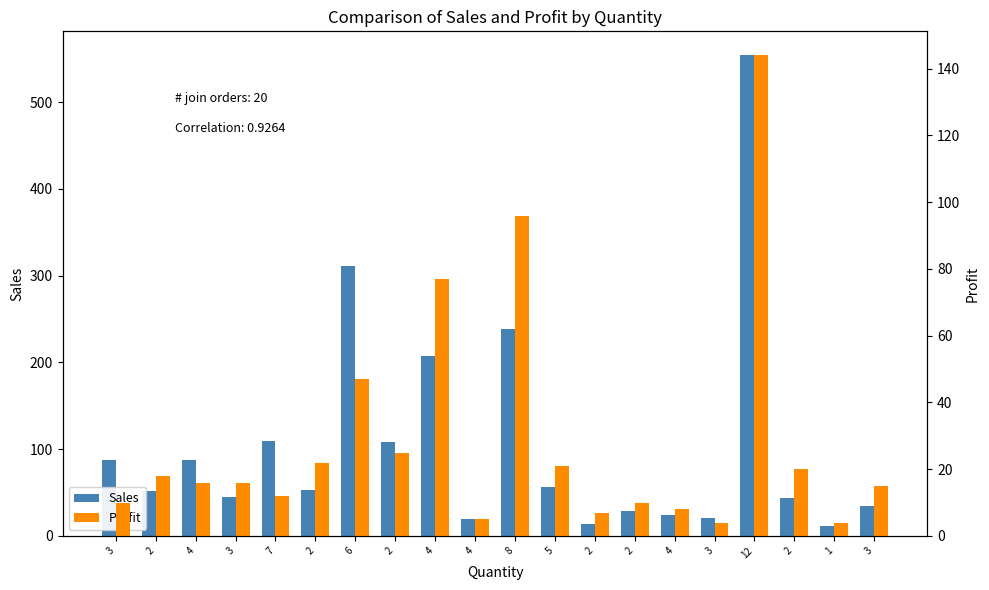

Reading left to right, extract all data points from this chart.

Sales: 3=87	2=52	4=88	3=45	7=110	2=53	6=311	2=108	4=207	4=20	8=239	5=57	2=14	2=29	4=24	3=21	12=554	2=44	1=12	3=34
Profit: 3=10	2=18	4=16	3=16	7=12	2=22	6=47	2=25	4=77	4=5	8=96	5=21	2=7	2=10	4=8	3=4	12=144	2=20	1=4	3=15